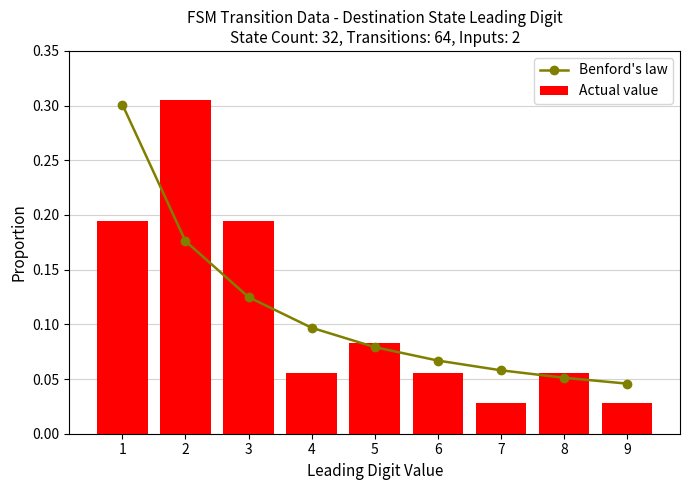

Reading left to right, transcribe all the data shown in this chart.

Benford's law: 1=0.3	2=0.2	3=0.1	4=0.1	5=0.1	6=0.1	7=0.1	8=0.1	9=0.0
Actual value: 1=0.2	2=0.3	3=0.2	4=0.1	5=0.1	6=0.1	7=0.0	8=0.1	9=0.0